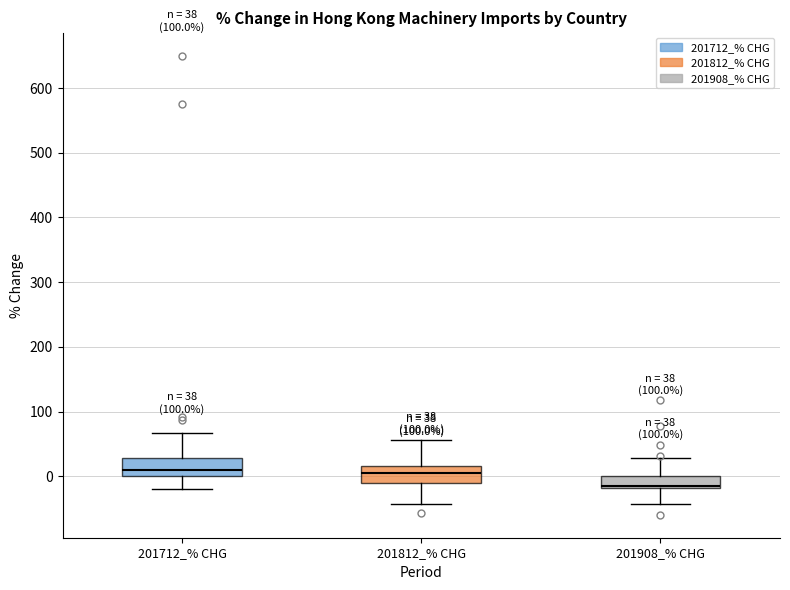

Which box has the lowest median line?

201908_% CHG